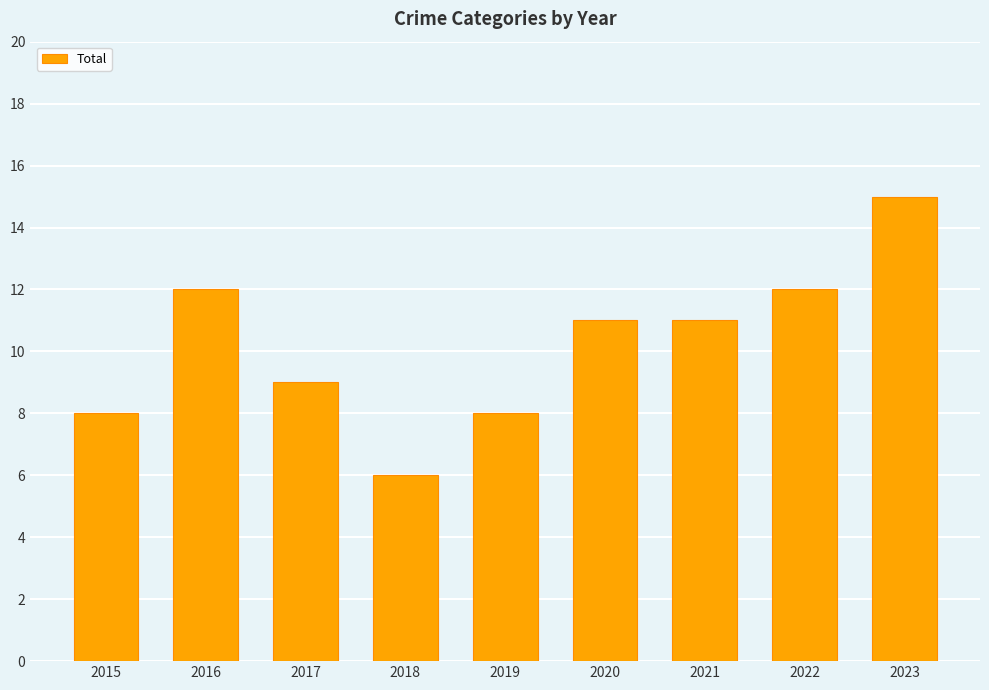

Reading left to right, extract all data points from this chart.

8	12	9	6	8	11	11	12	15